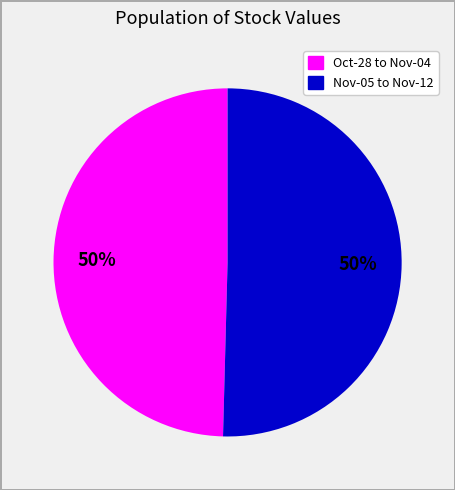

To the nearest percent, what is the average slice percentage?

50%